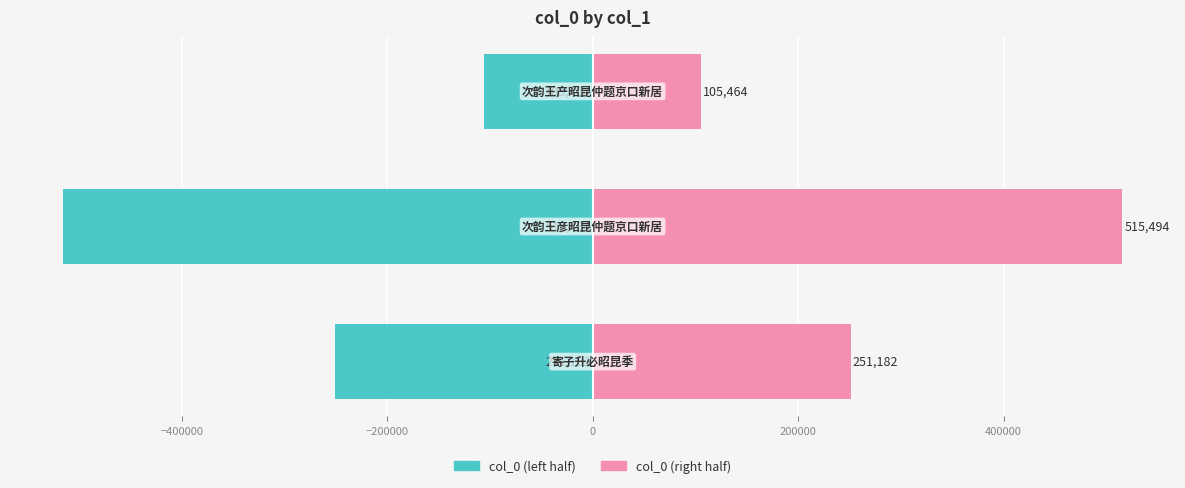

Reading left to right, what are all the values shown in this chart?

col_0 (left): -251182.0	-515494.0	-105464.5
col_0 (right): 251182.0	515494.0	105464.5